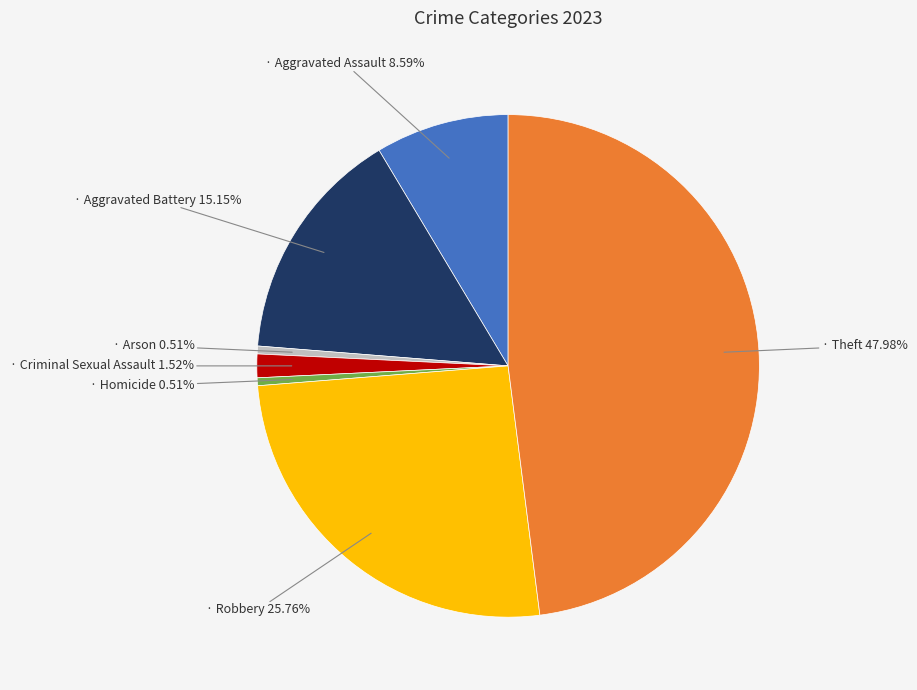

How many segments does this pie chart have?

7